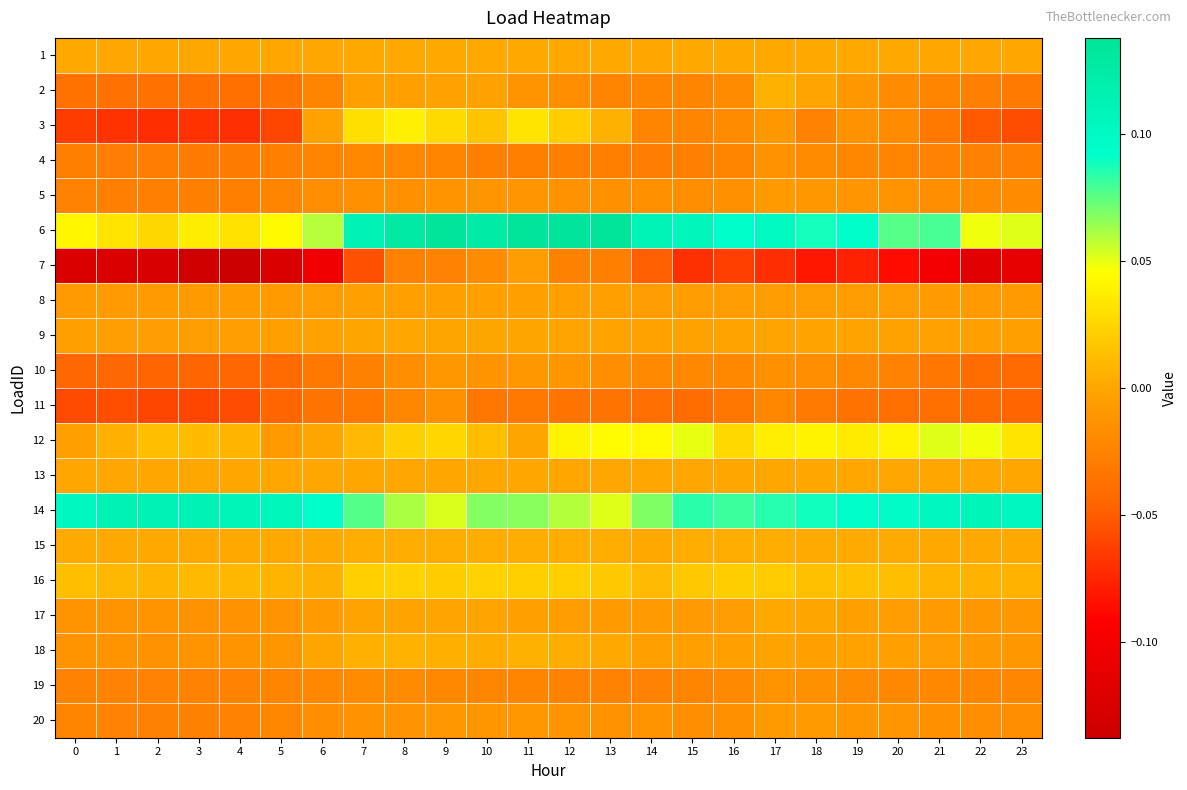

What is the total value across all series at 10?

0.1